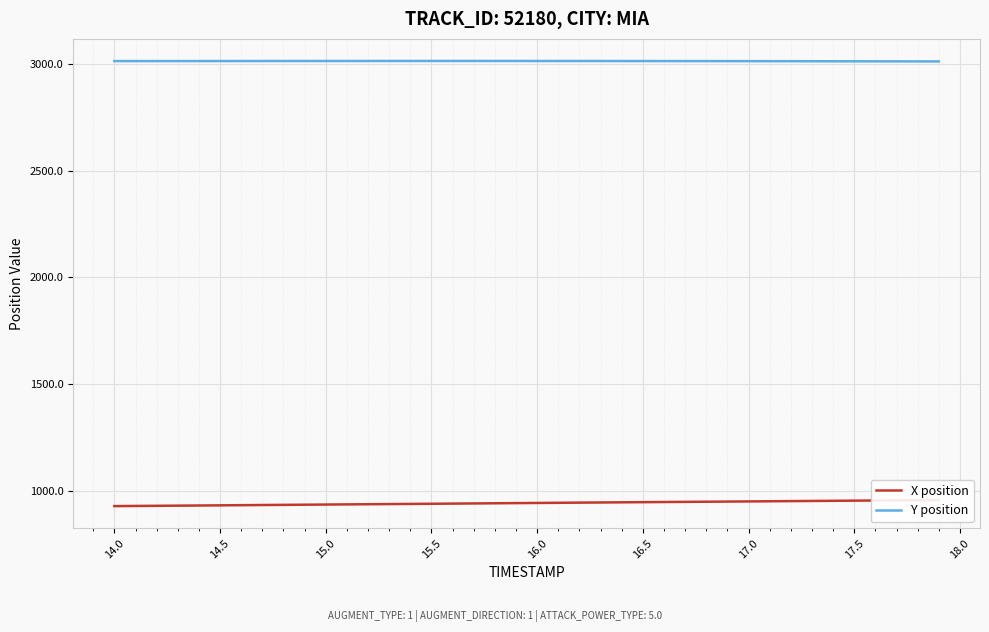

What is the maximum value for Y position?

3013.8